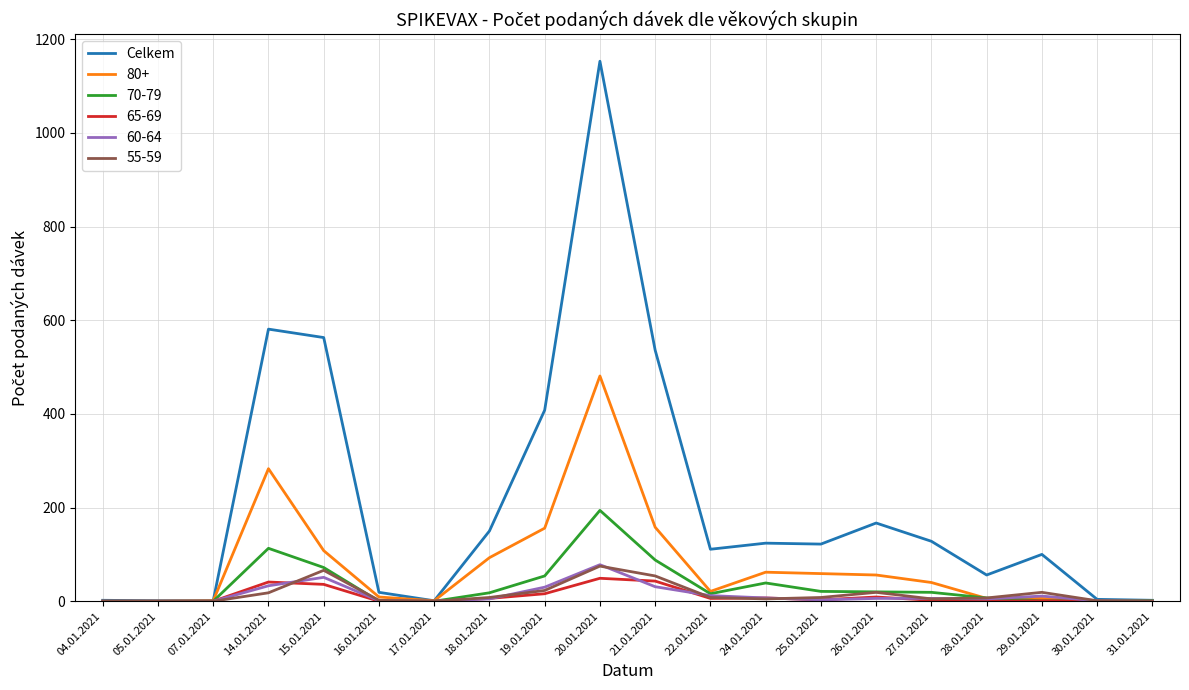

What position from the left is 14.01.2021?

4